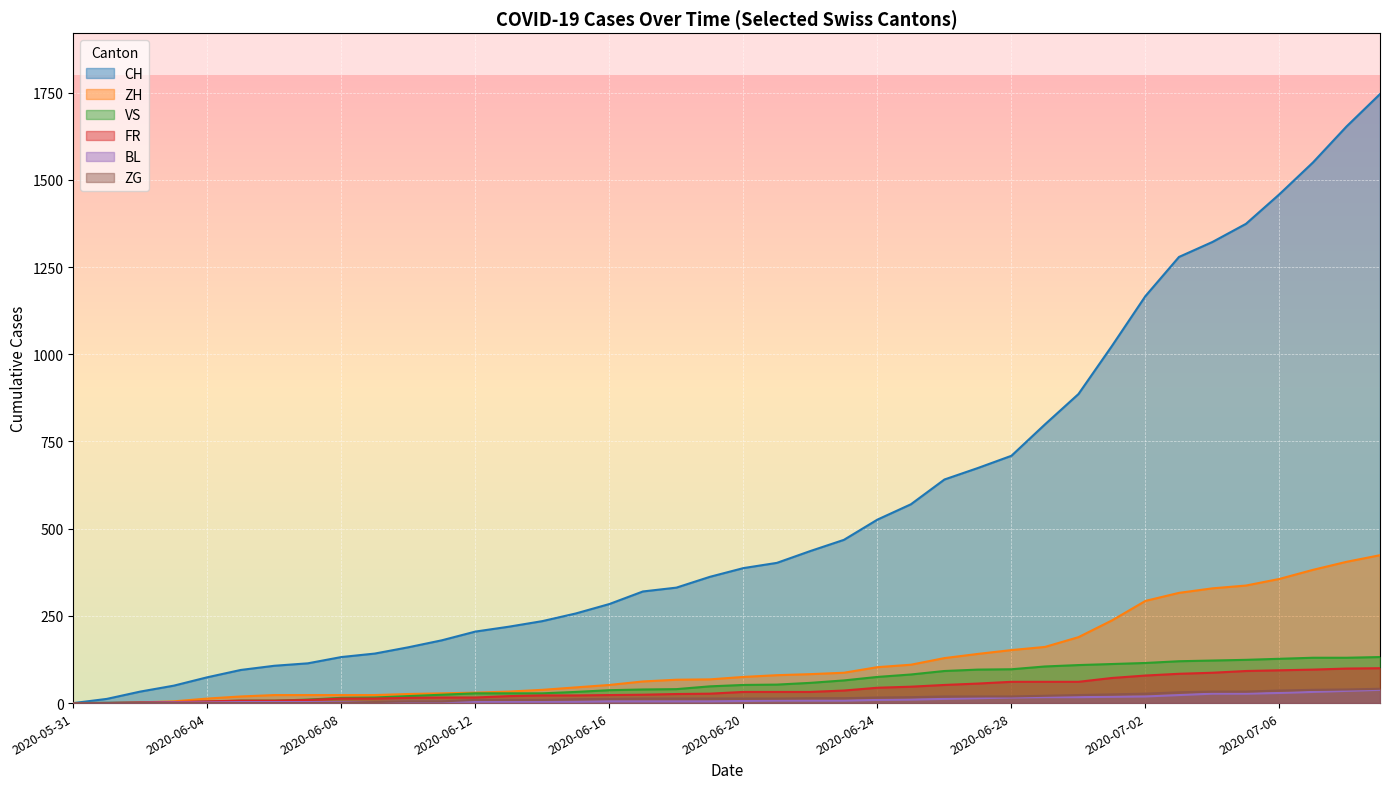

What is the difference between the second highest and minimum values in the BL series?

35